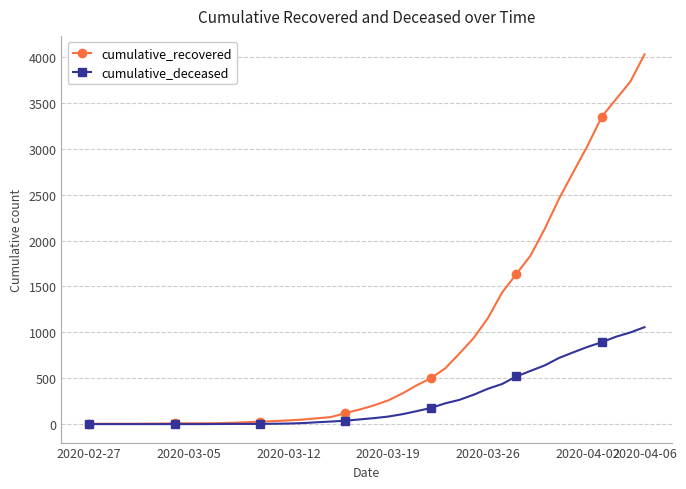

What is the difference between the maximum and minimum values in the cumulative_recovered series?

4025